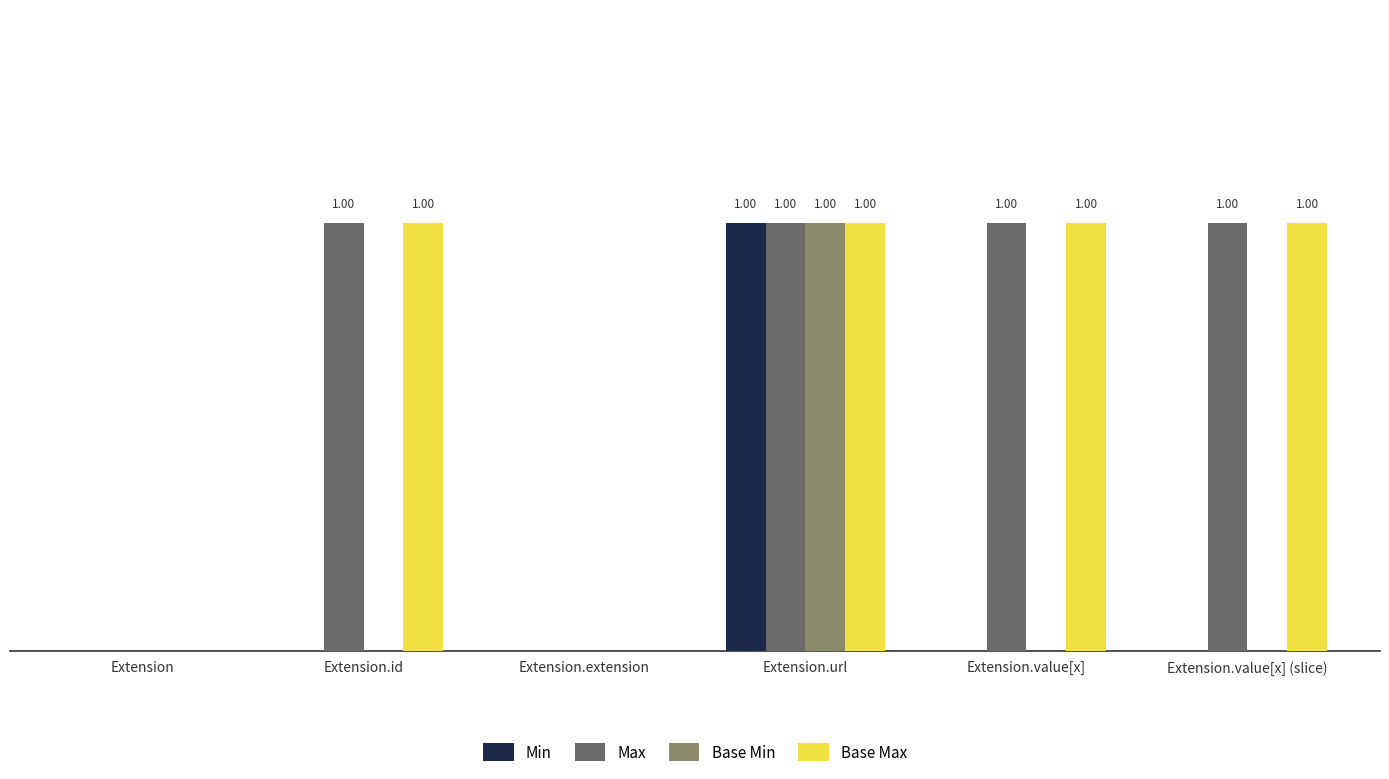

Does the chart contain stacked bars?

No